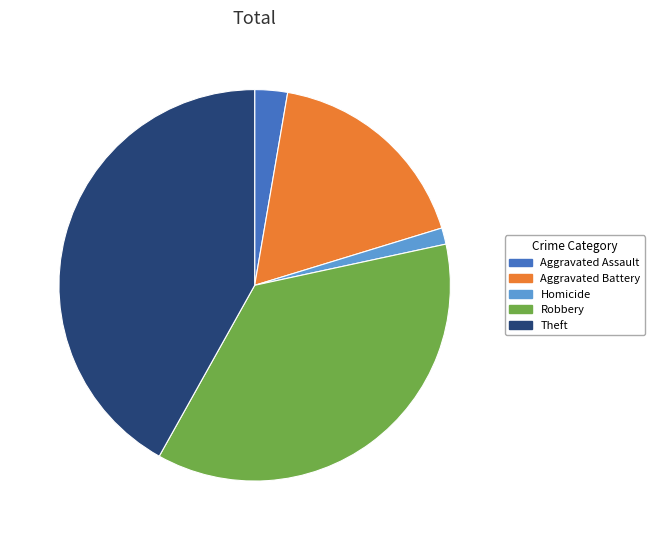

Does any single category account for the majority?

No